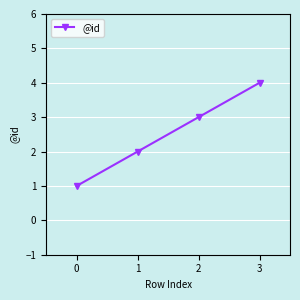

Rank the categories by value from lowest to highest.

0, 1, 2, 3